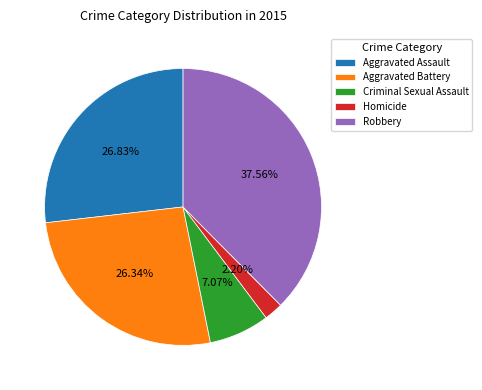

The Aggravated Assault slice represents 27% of the pie. True or false?

True